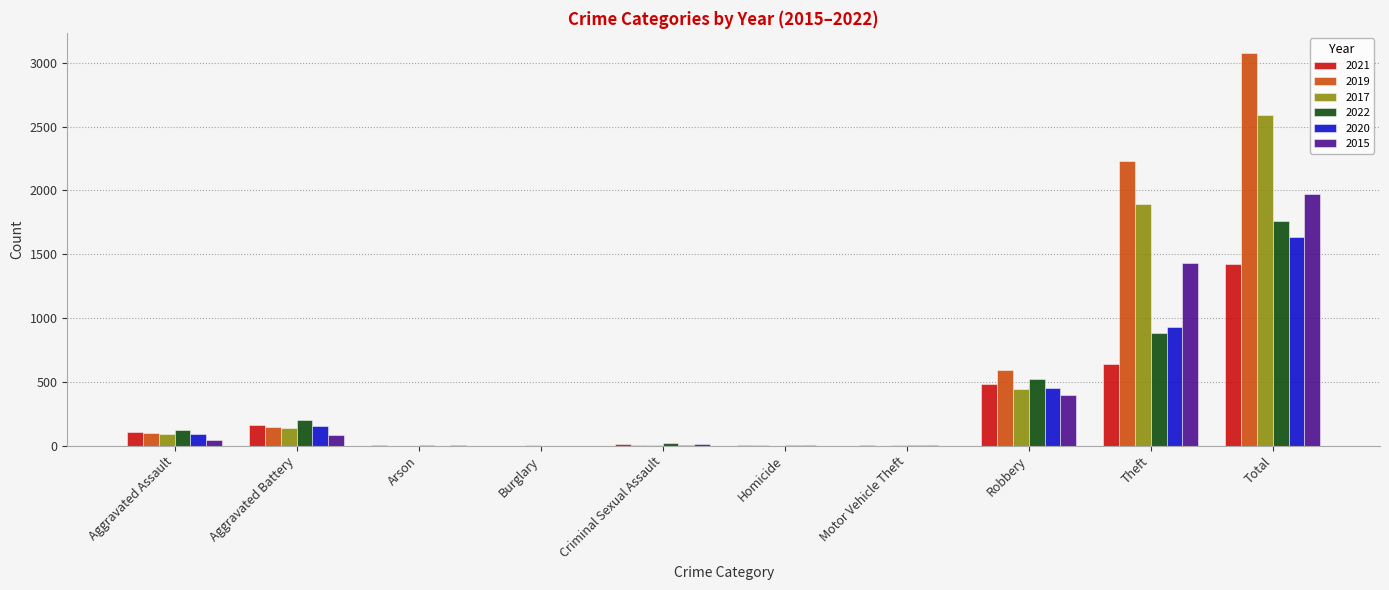

What is the total value across all series at Robbery?

2887